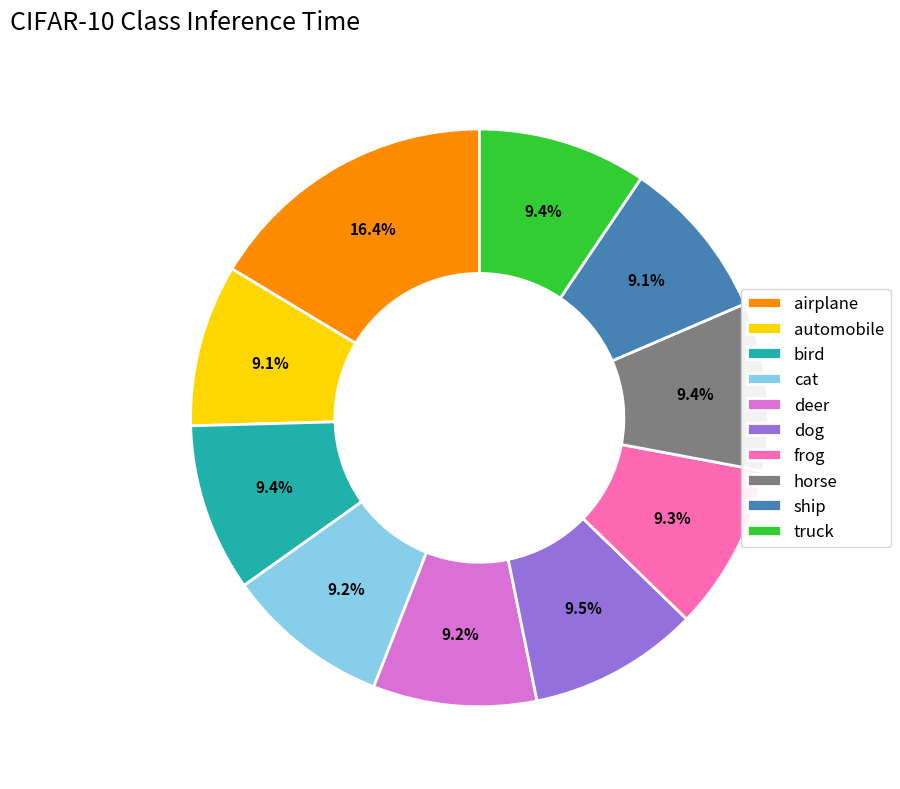

To the nearest percent, what is the combined percentage of cat and truck?

19%